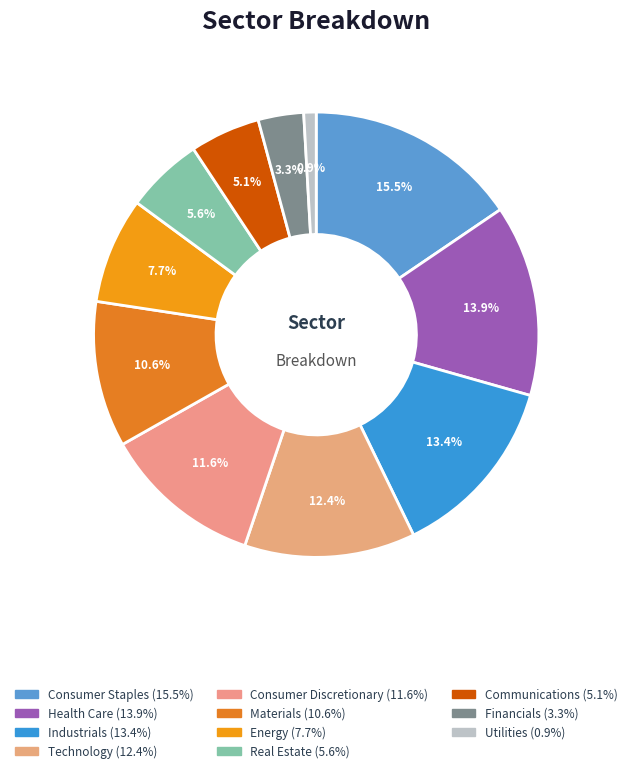

To the nearest percent, what percentage of the pie is Communications?

5%